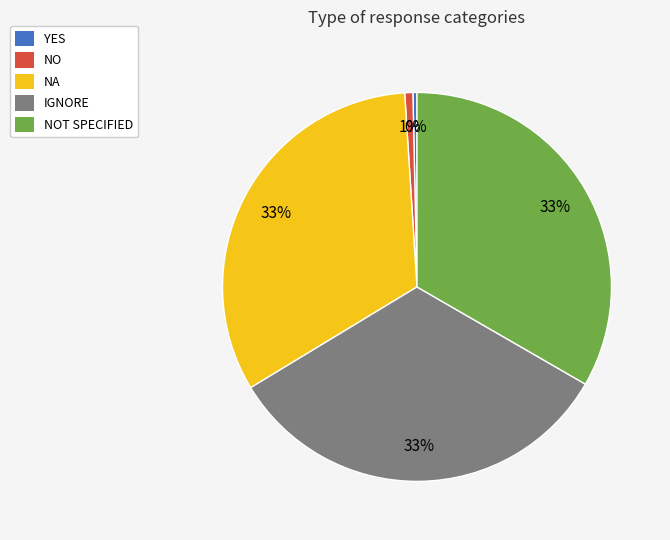

Is there any slice that represents more than half of the pie?

No